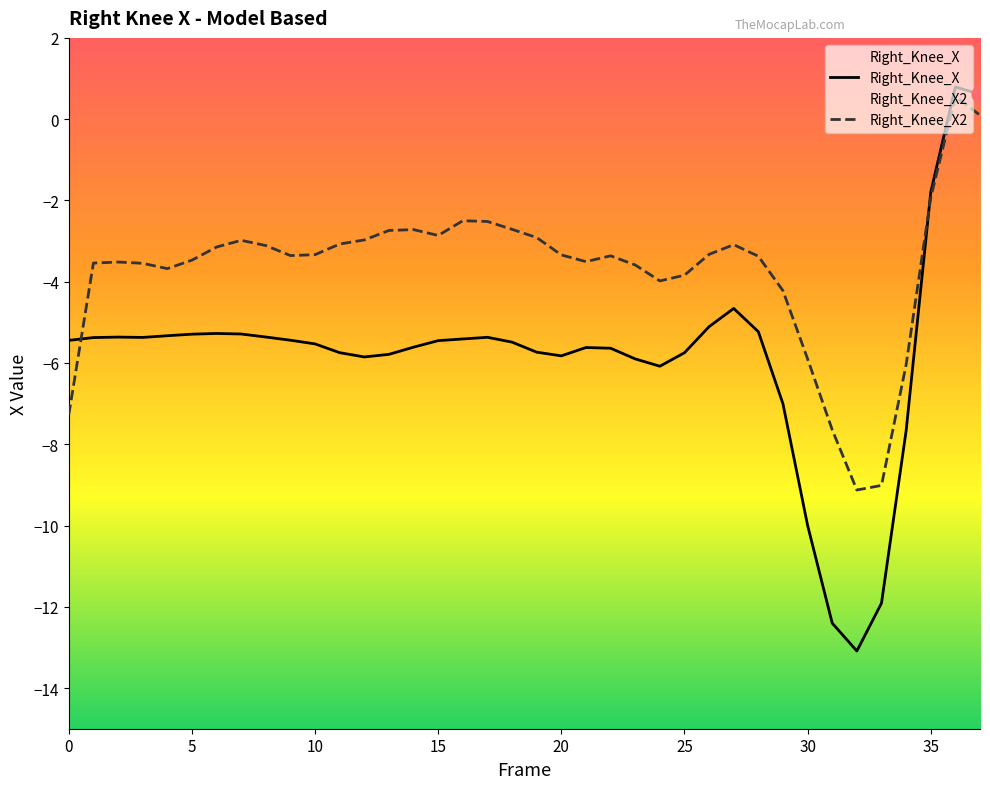

In Right_Knee_X2, how many points are lower than both neighbors (excluding endpoints)?

6